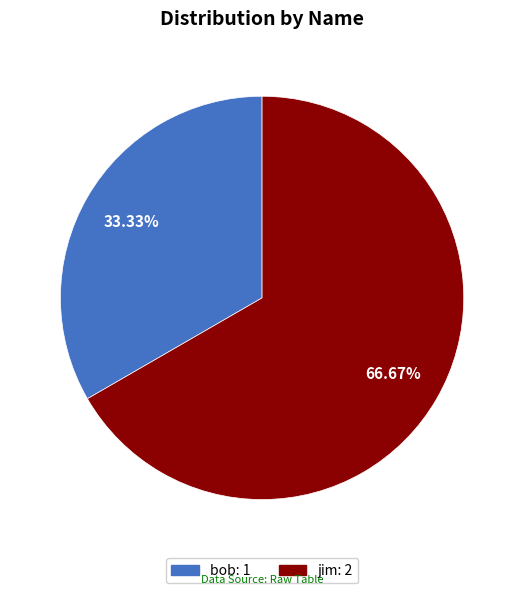

Is it true that jim is 56% of the pie?

False